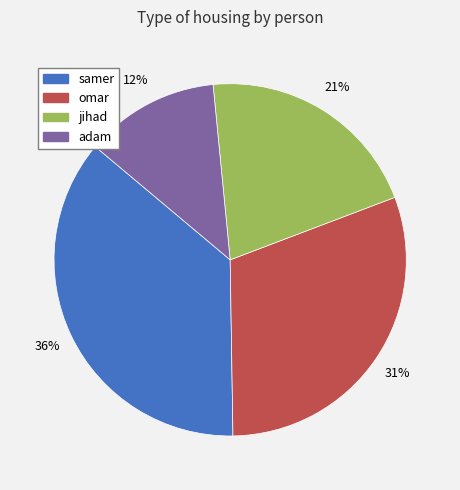

The samer slice represents 36% of the pie. True or false?

True